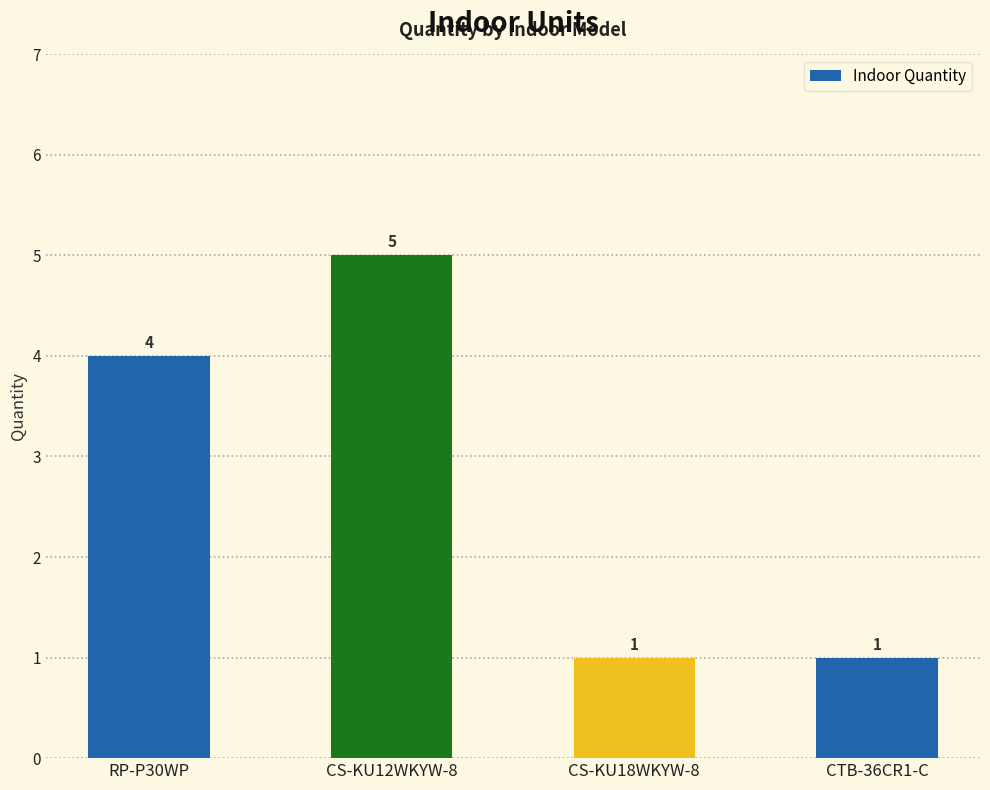

Approximately how many times larger is the value at CS-KU18WKYW-8 compared to CS-KU12WKYW-8?

0.2